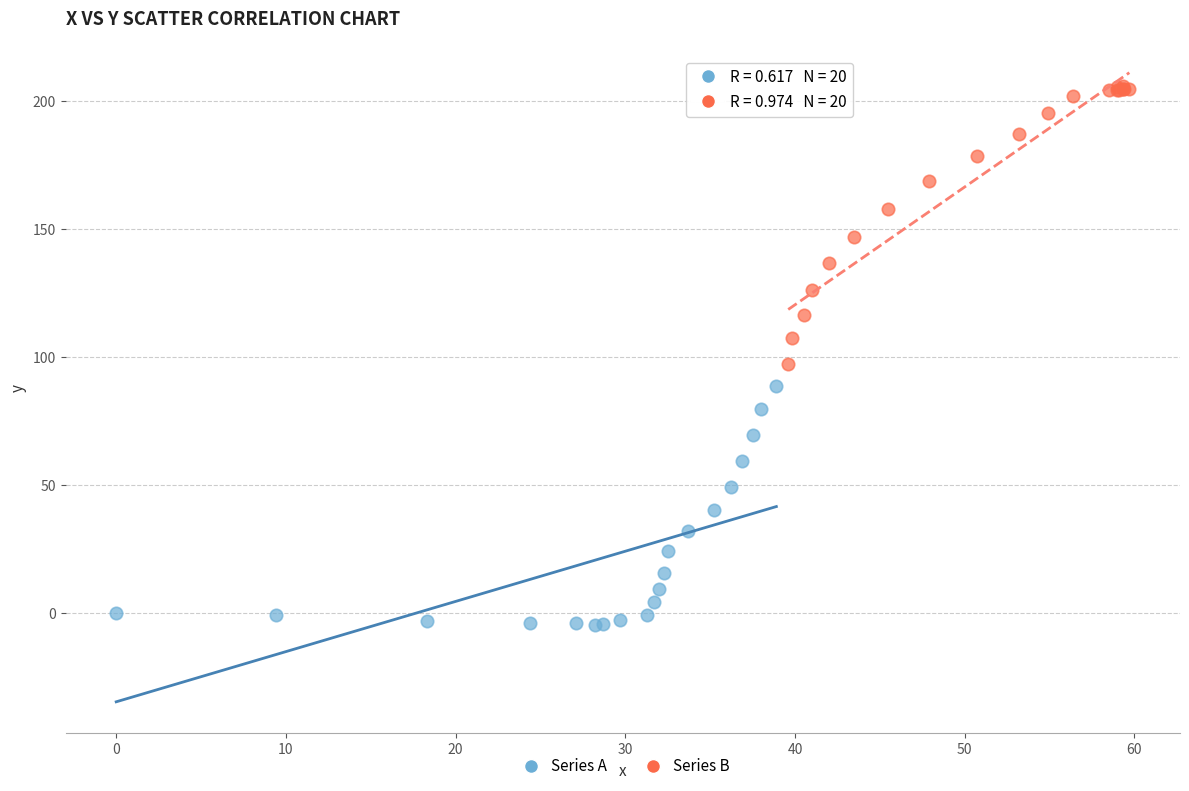

Which series has the widest spread of Y values?

Series B